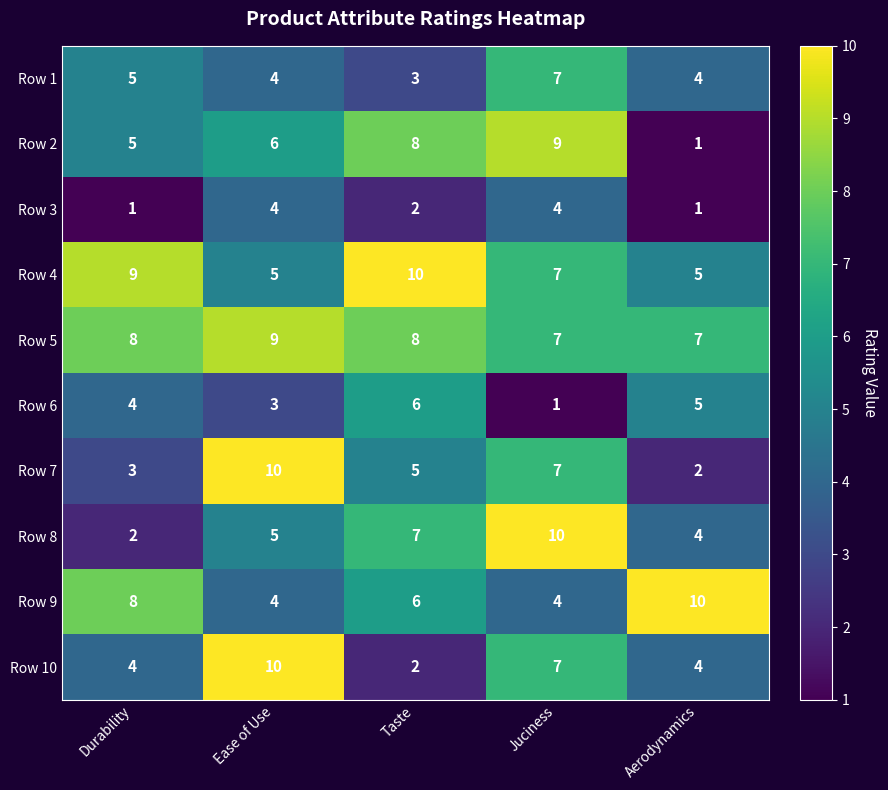

What is the highest value of the Row 6 series?

6